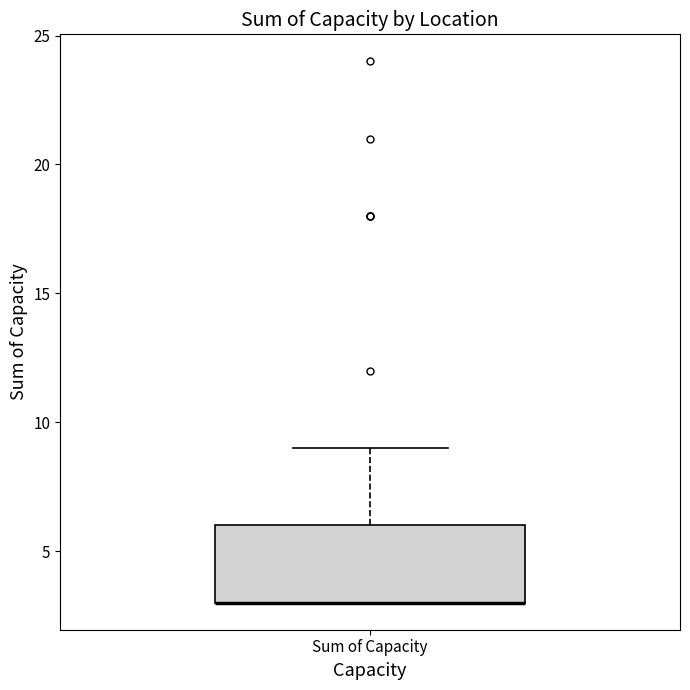

Transcribe this box plot: give where the median line is, the range the box spans, and where the two whiskers end, as read against the y-axis. The values are not printed on the chart, so give them approximately, as read against the axis.

median 3 (drawn on the box's lower edge), box 3 to 6, whiskers 3 to 9